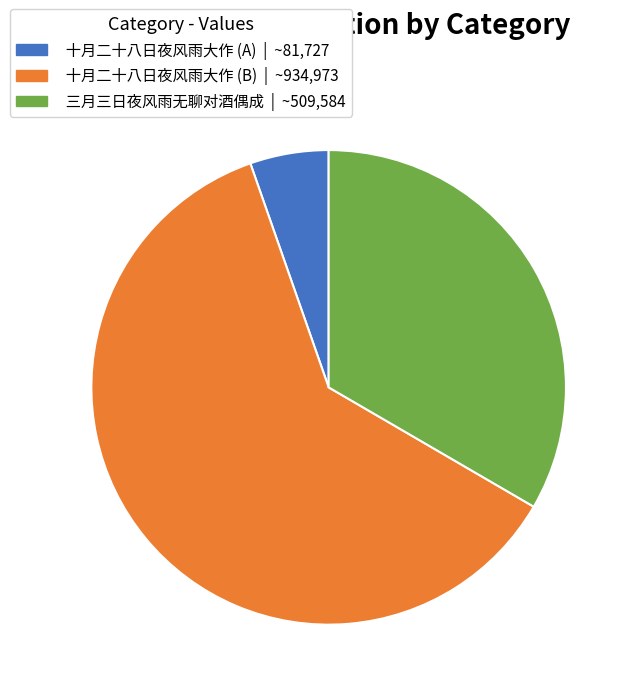

Is there a majority slice in this chart?

Yes